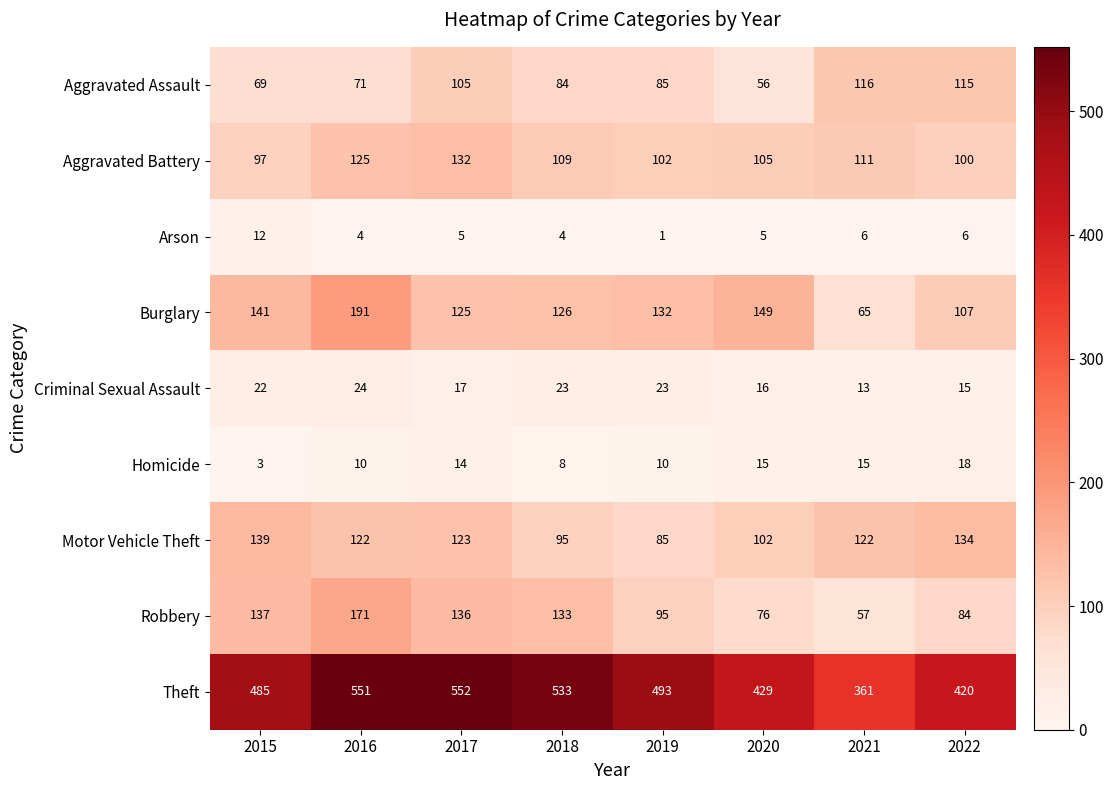

Which label corresponds to the smallest value in the chart?

2019